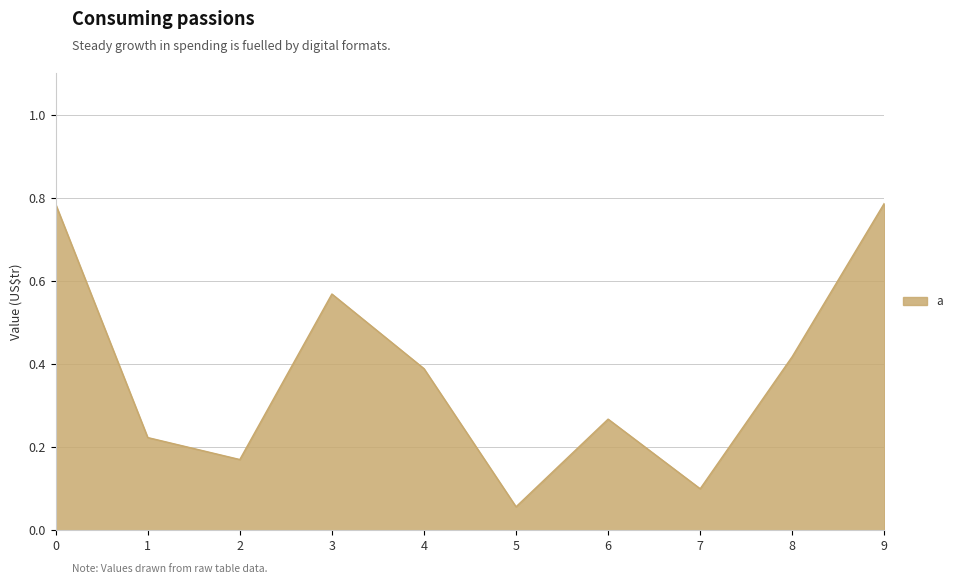

The value at 7 is 0.1. True or false?

True